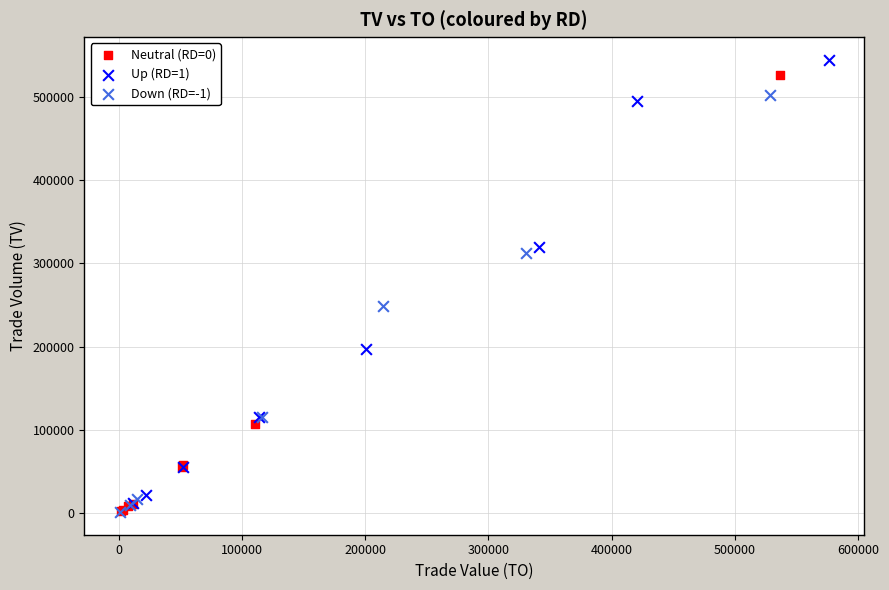

Which series contains the highest Y value?

Up (RD=1)